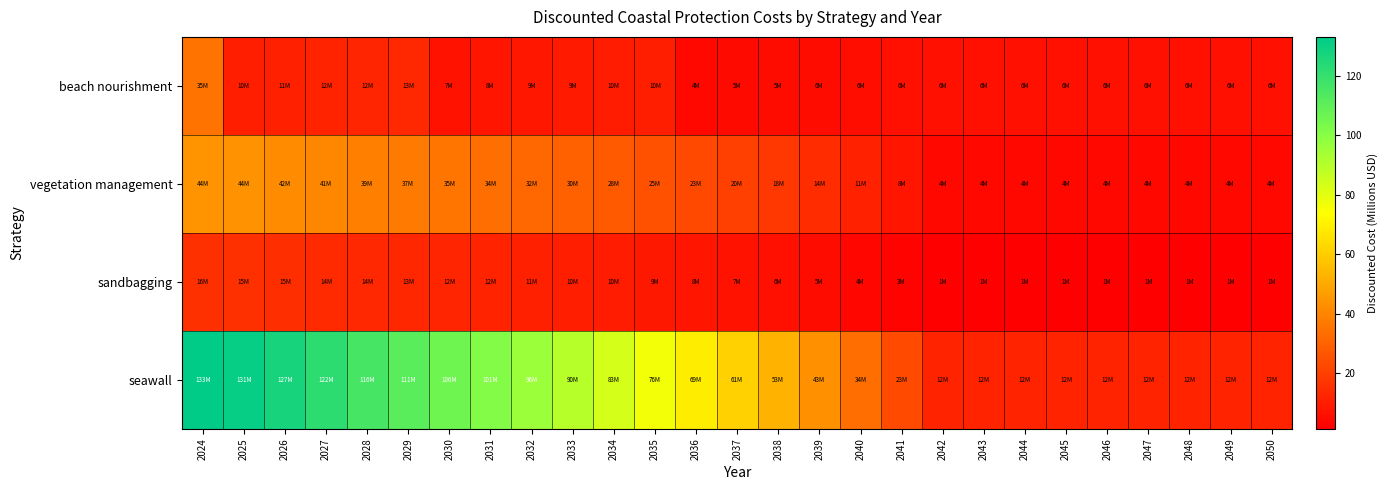

Between 2033 and 2041, which series saw the biggest shift?

seawall